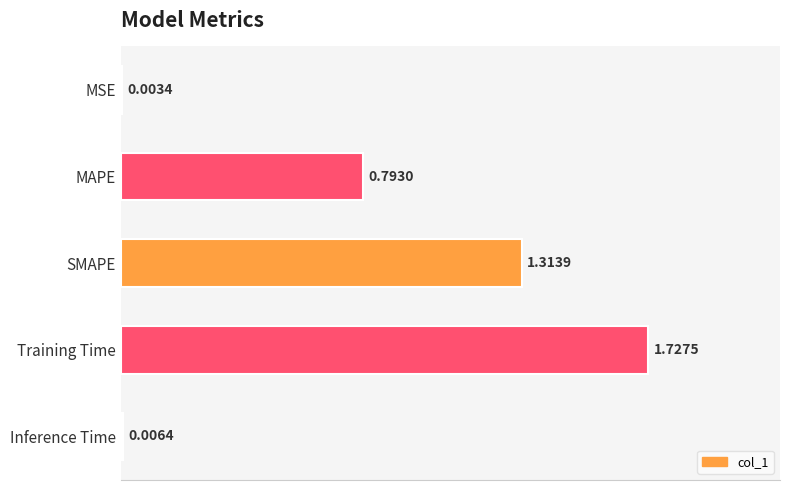

What is the change in value from MSE to SMAPE?

+1.3